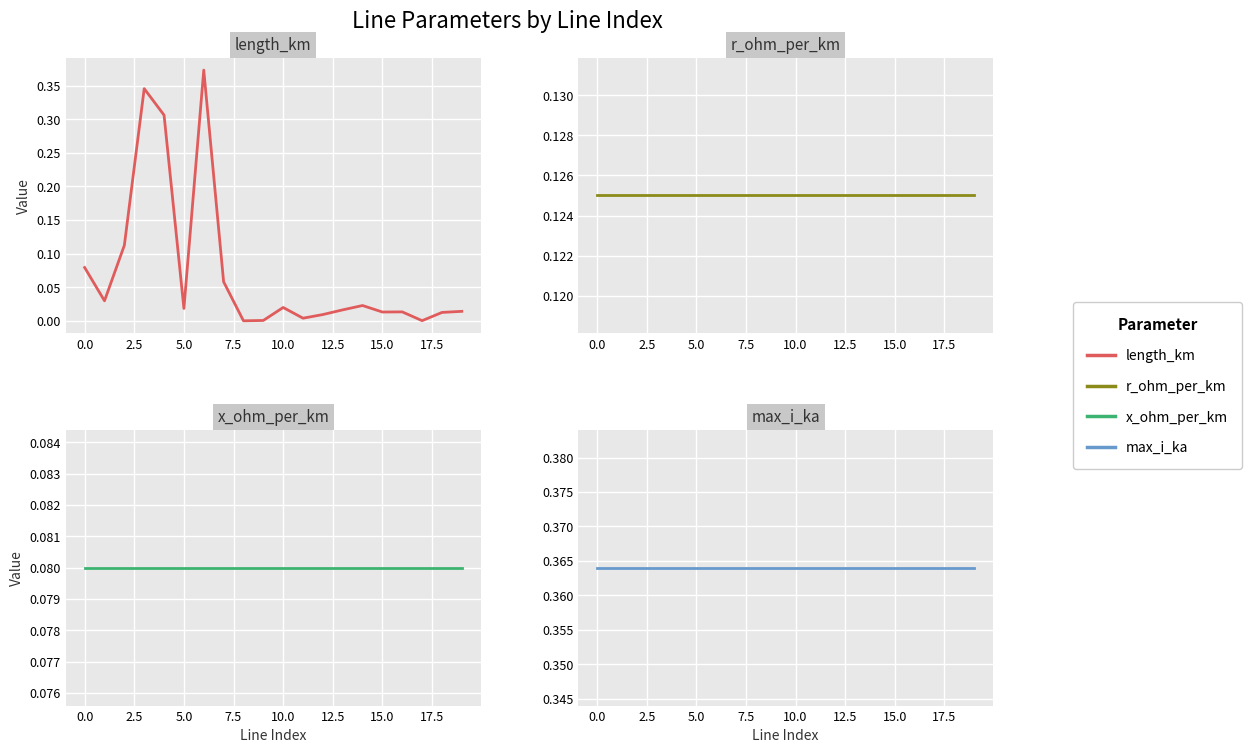

True or false: x_ohm_per_km and max_i_ka intersect in this chart.

False